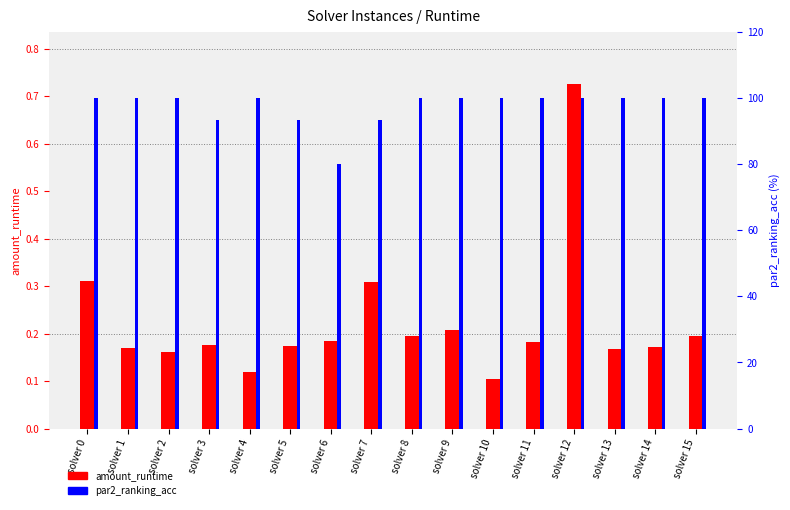

Which series has the largest total across all categories?

par2_ranking_acc